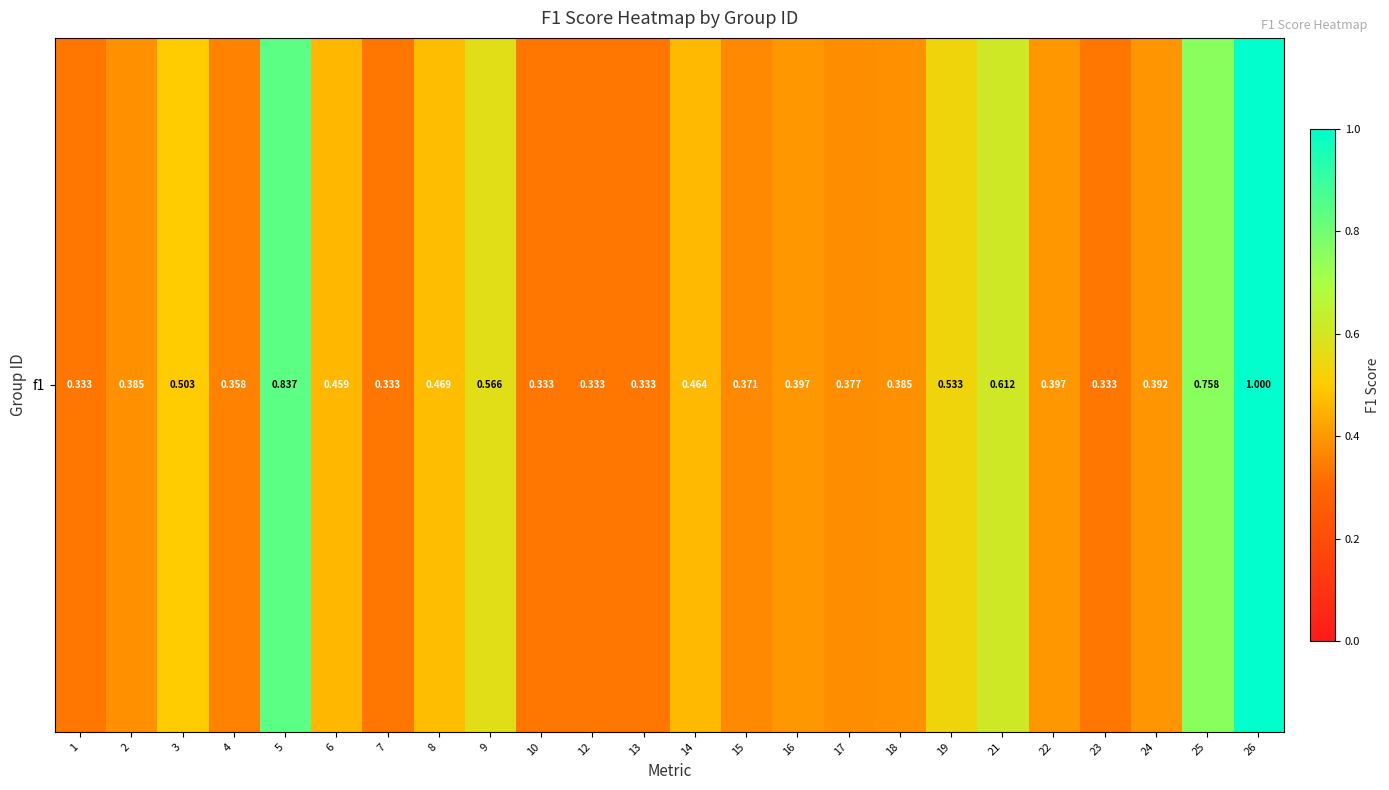

Between 21 and 3, which is larger?

21